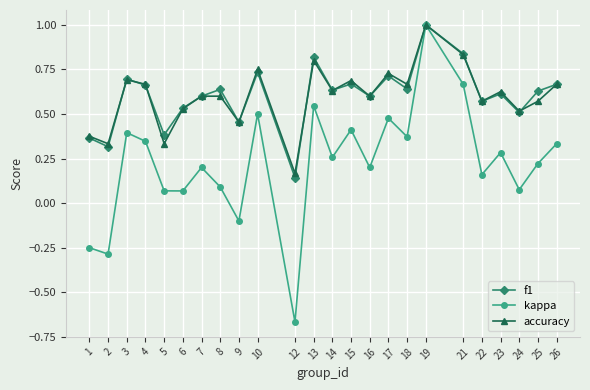

What is the greatest value displayed?

1.0